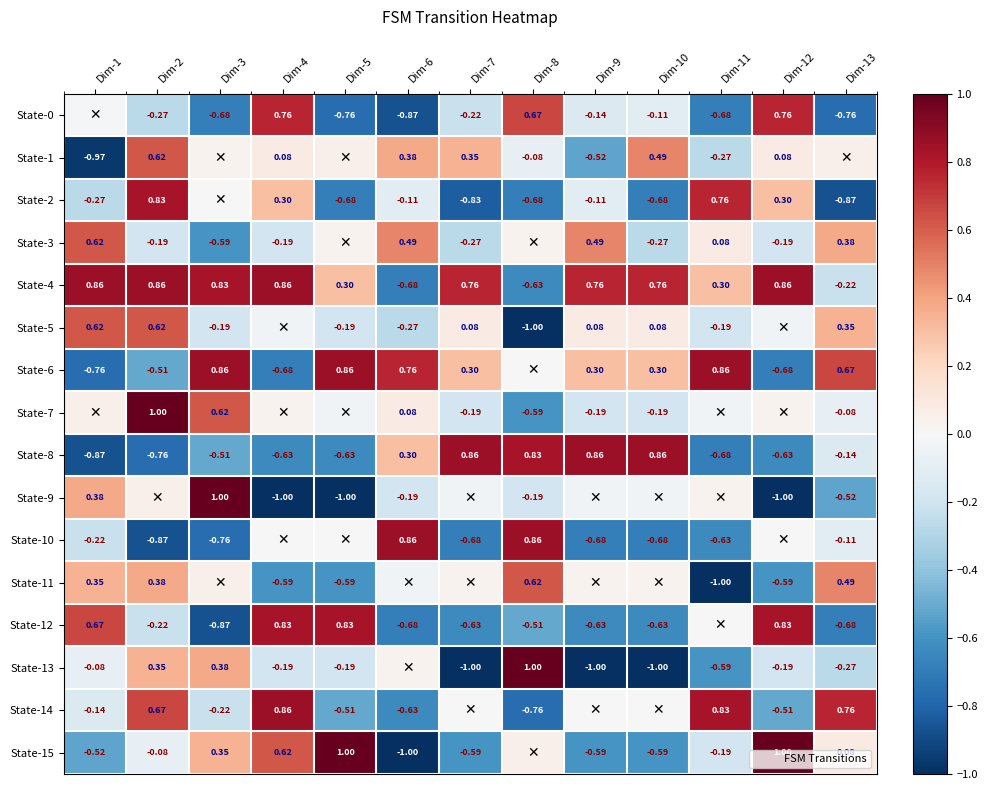

What is the sum of the State-1 values at Dim-9 and Dim-8?

-0.6